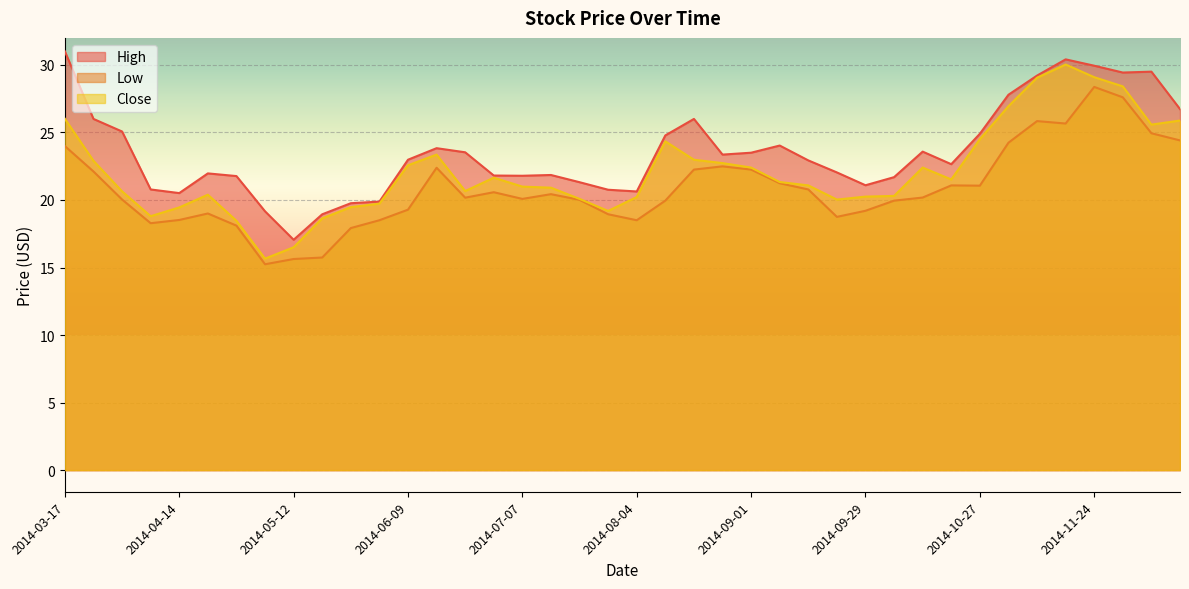

What position from the left is 2014-09-22?

28